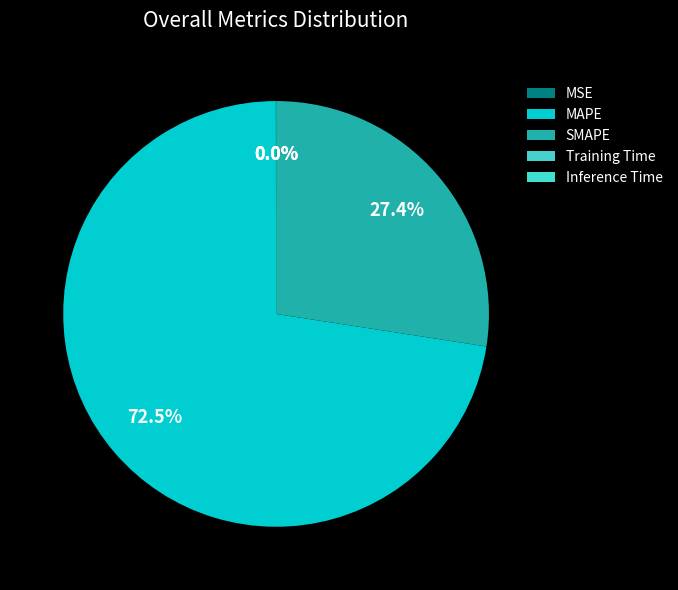

Is MAPE the majority of the pie?

Yes